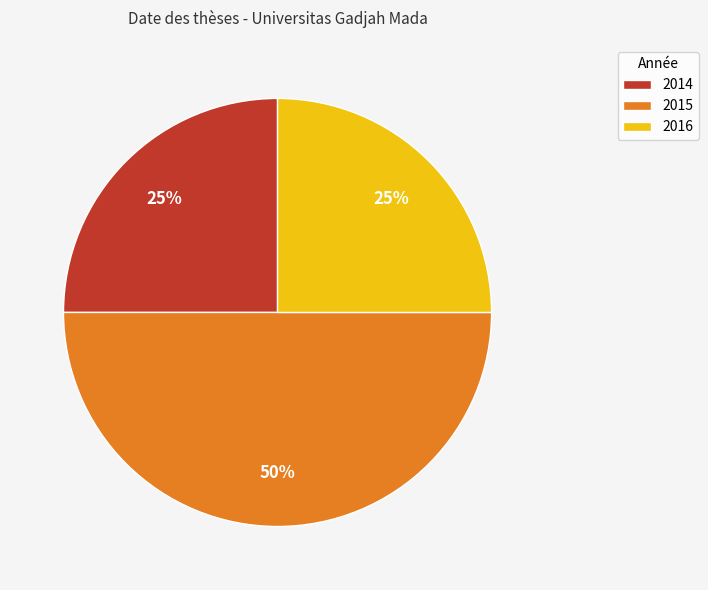

What is the ratio of the value at 2016 to the value at 2015?

0.5